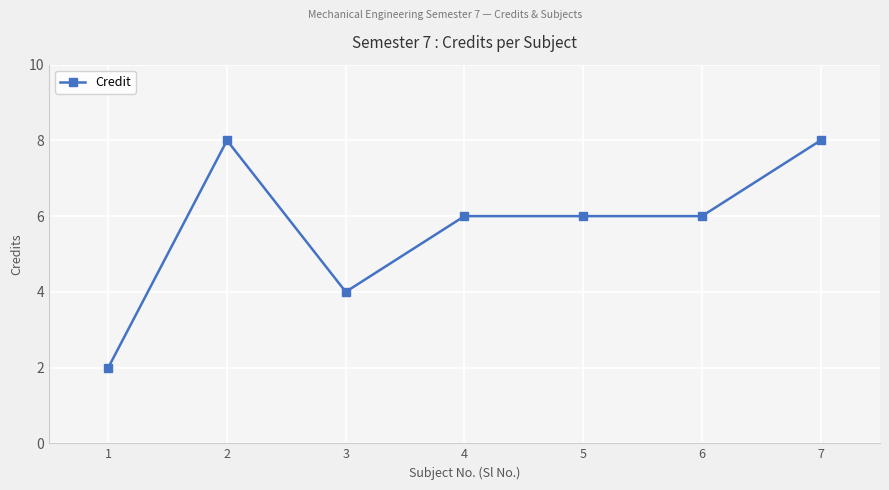

Approximately how many times larger is the value at 7 compared to 2?

1.0